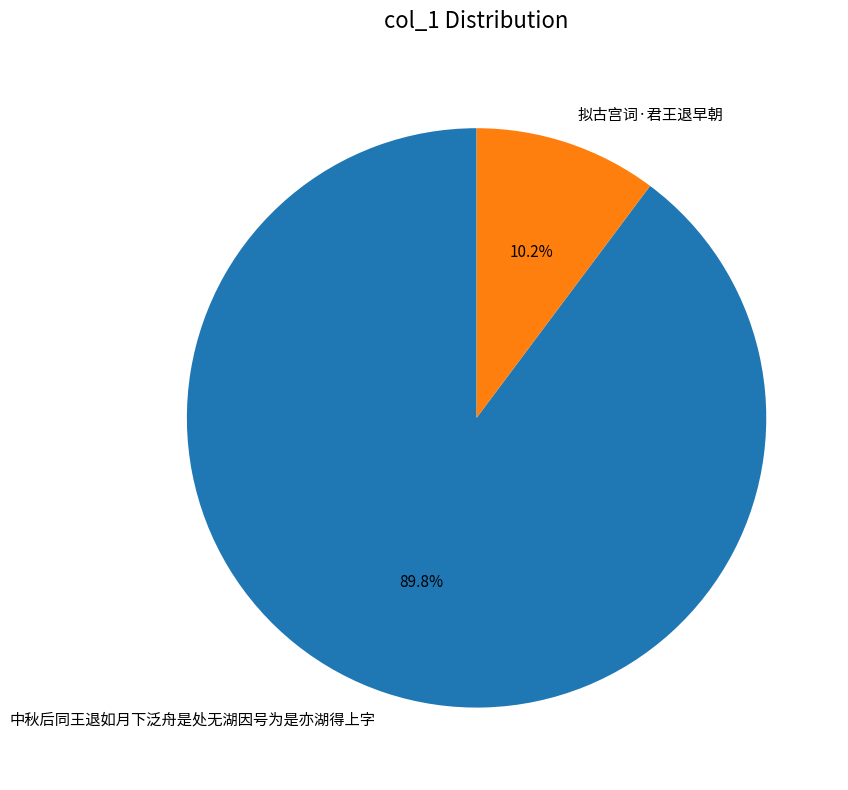

Count the number of slices in the pie.

2